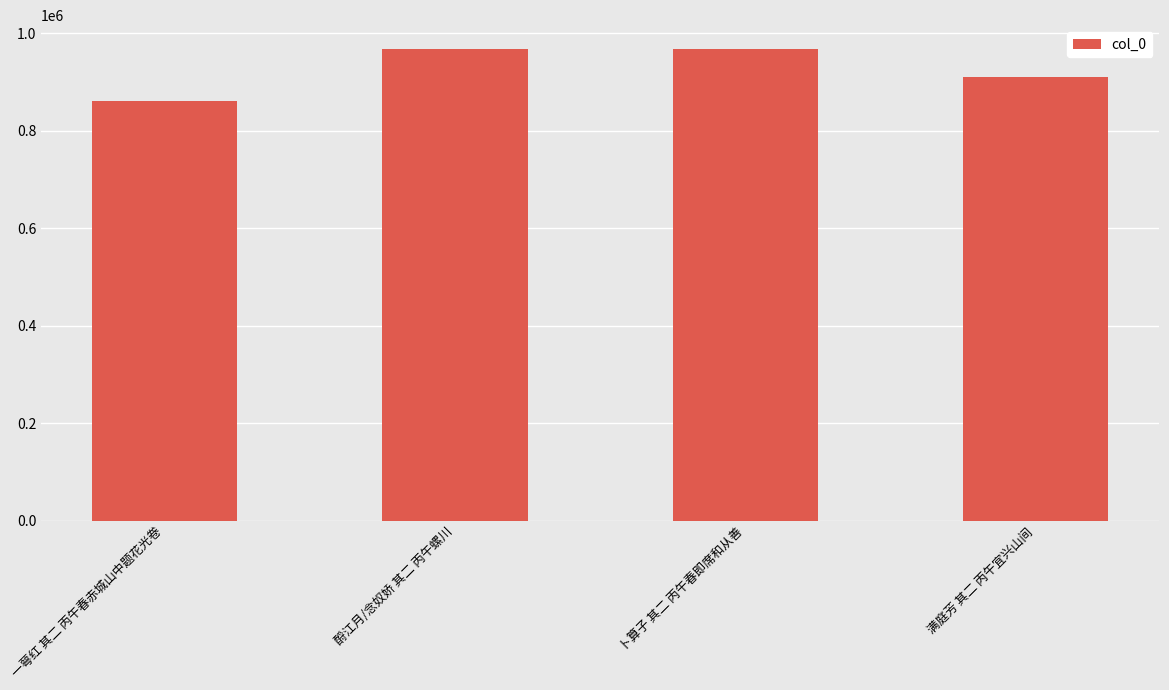

How many series are shown in this chart?

1